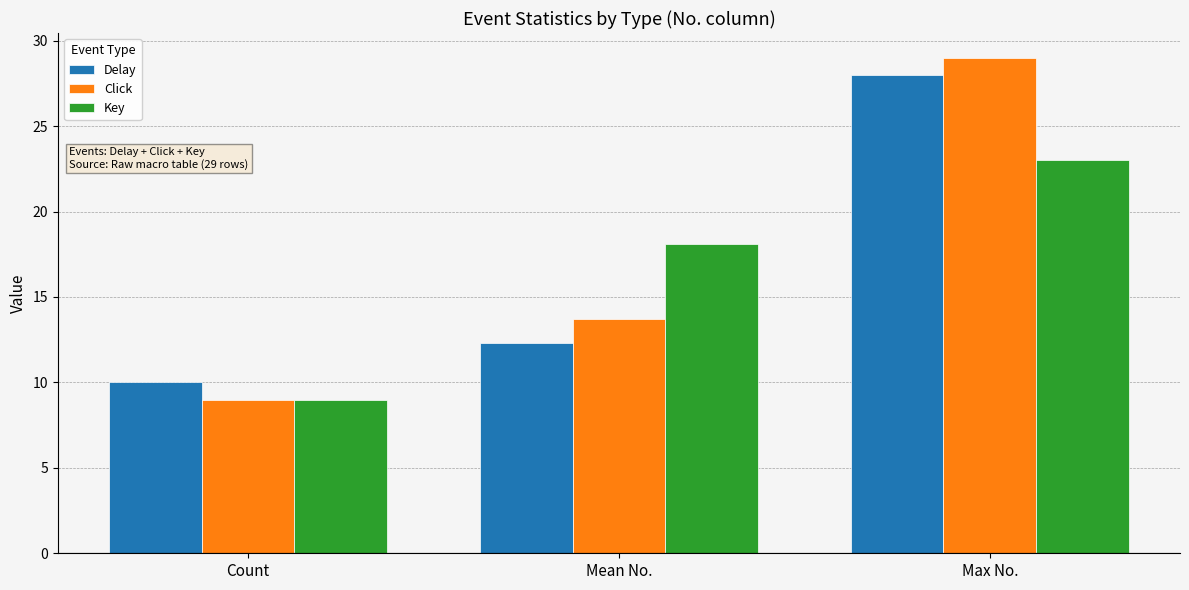

What is the difference between the maximum and minimum values in the Key series?

14.0